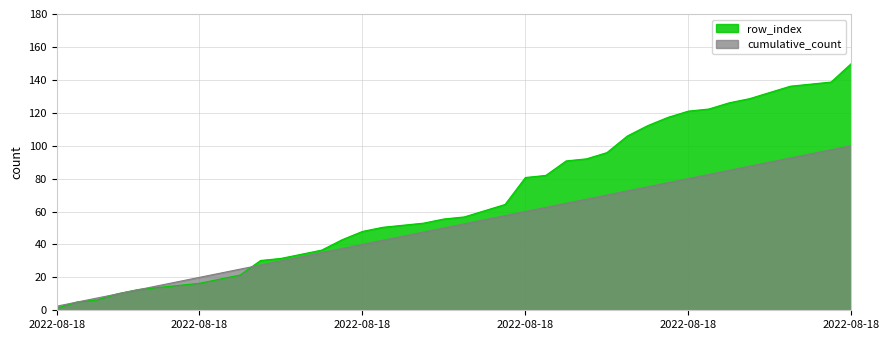

The value of row_index at 2022-08-18 23:05:38 is 51.7. True or false?

True